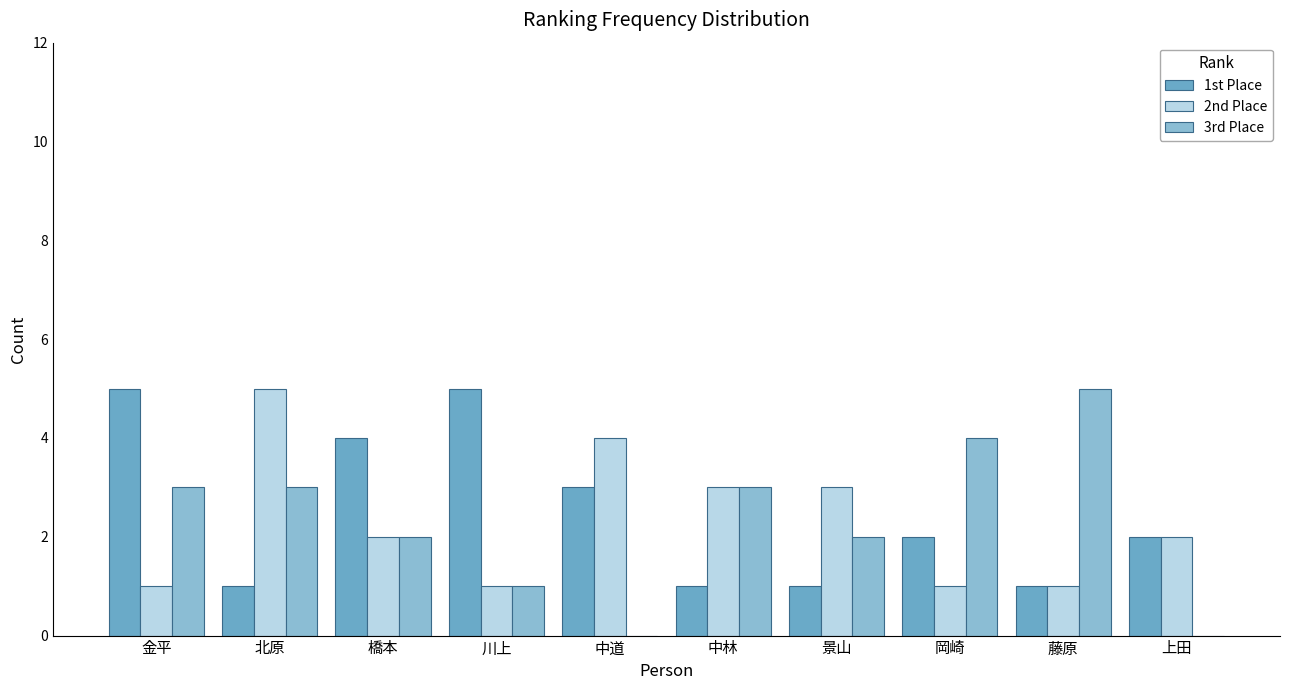

How many data points does each series have?

10